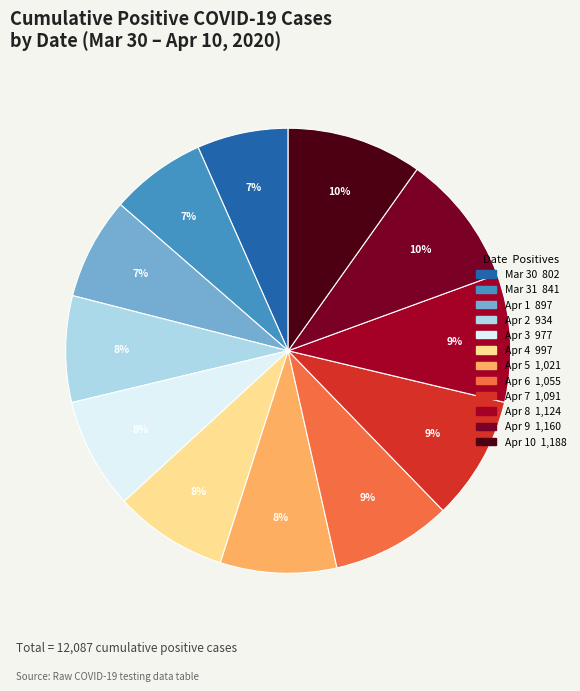

Is there a majority slice in this chart?

No